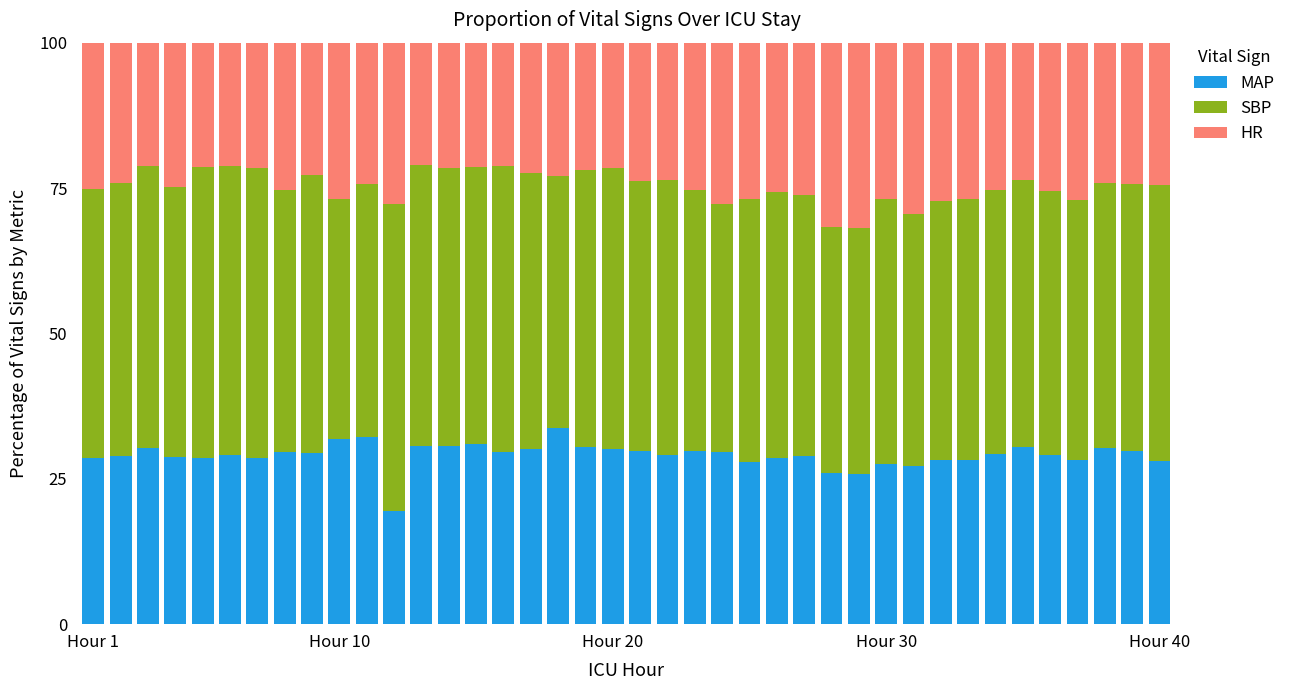

What are all the series names shown in the legend?

MAP, SBP, HR